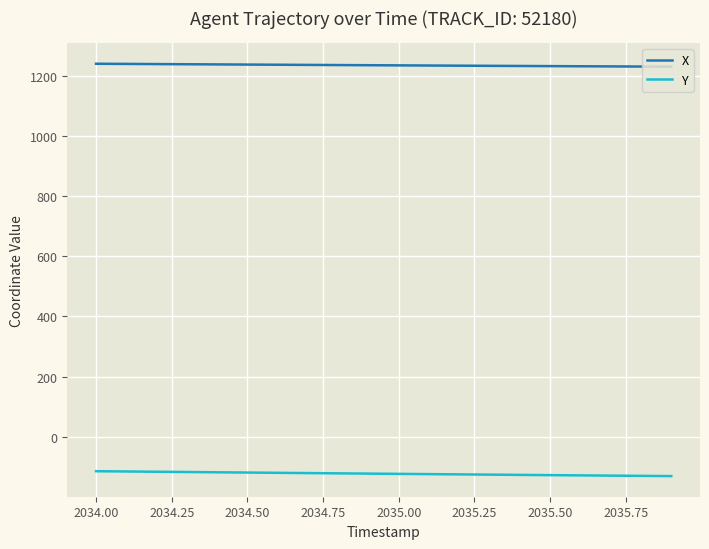

True or false: X and Y intersect in this chart.

False